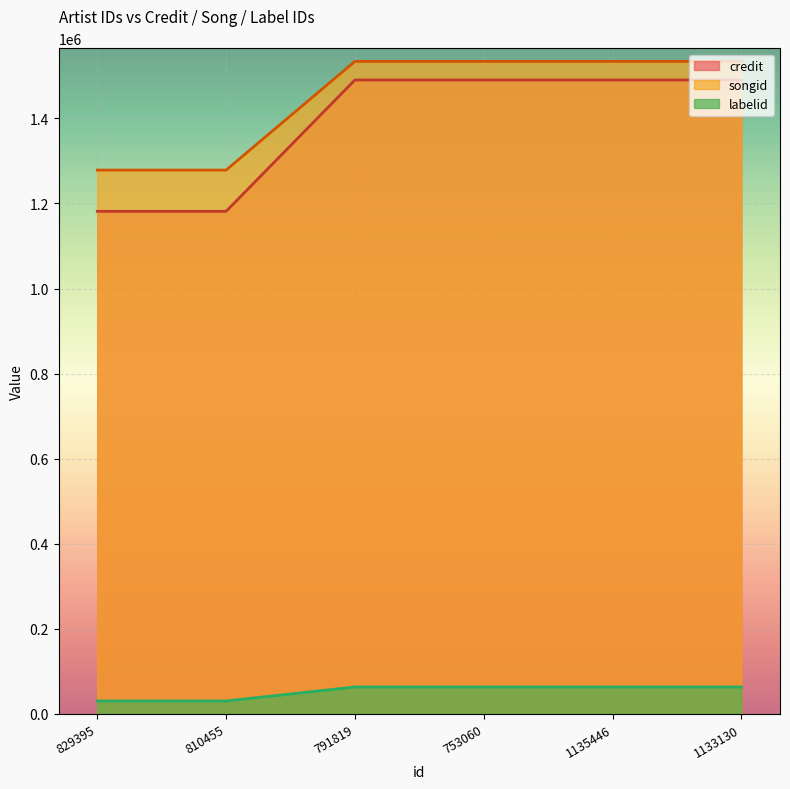

What is the difference between the maximum and minimum values in the labelid series?

32951